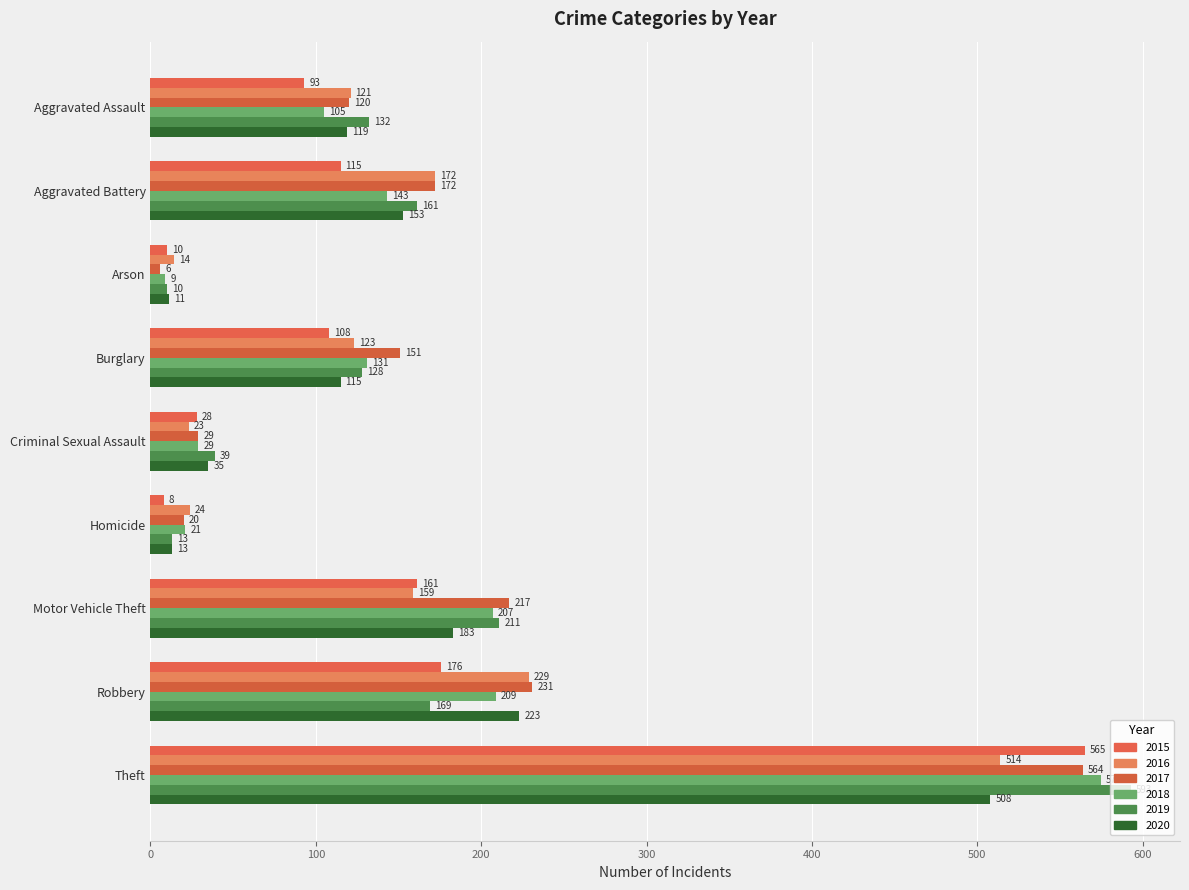

Reading left to right, what are all the values shown in this chart?

2015: 93	115	10	108	28	8	161	176	565
2016: 121	172	14	123	23	24	159	229	514
2017: 120	172	6	151	29	20	217	231	564
2018: 105	143	9	131	29	21	207	209	575
2019: 132	161	10	128	39	13	211	169	593
2020: 119	153	11	115	35	13	183	223	508